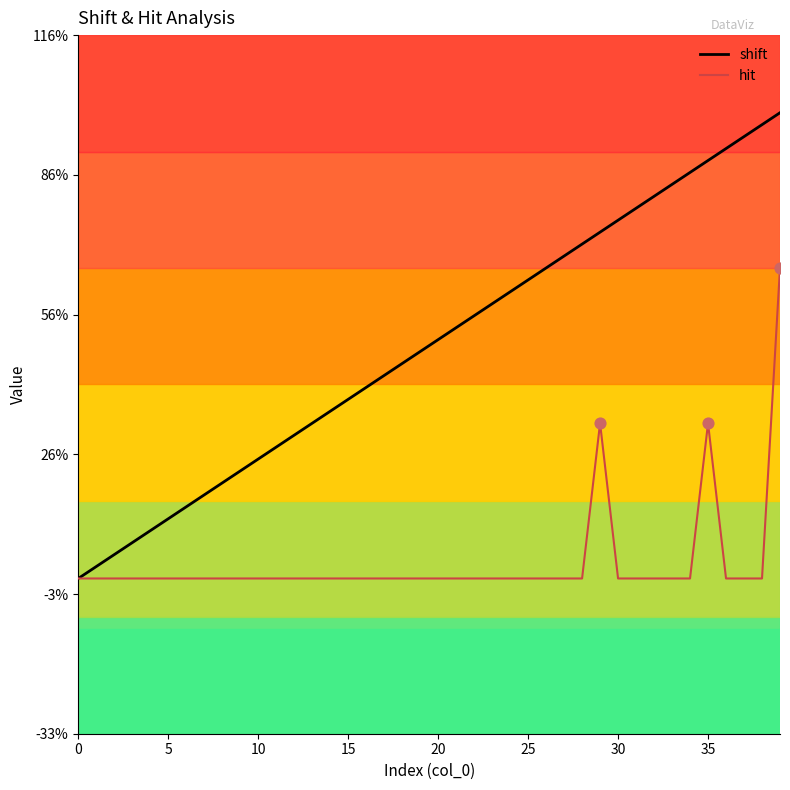

What are all the series names shown in the legend?

shift, hit